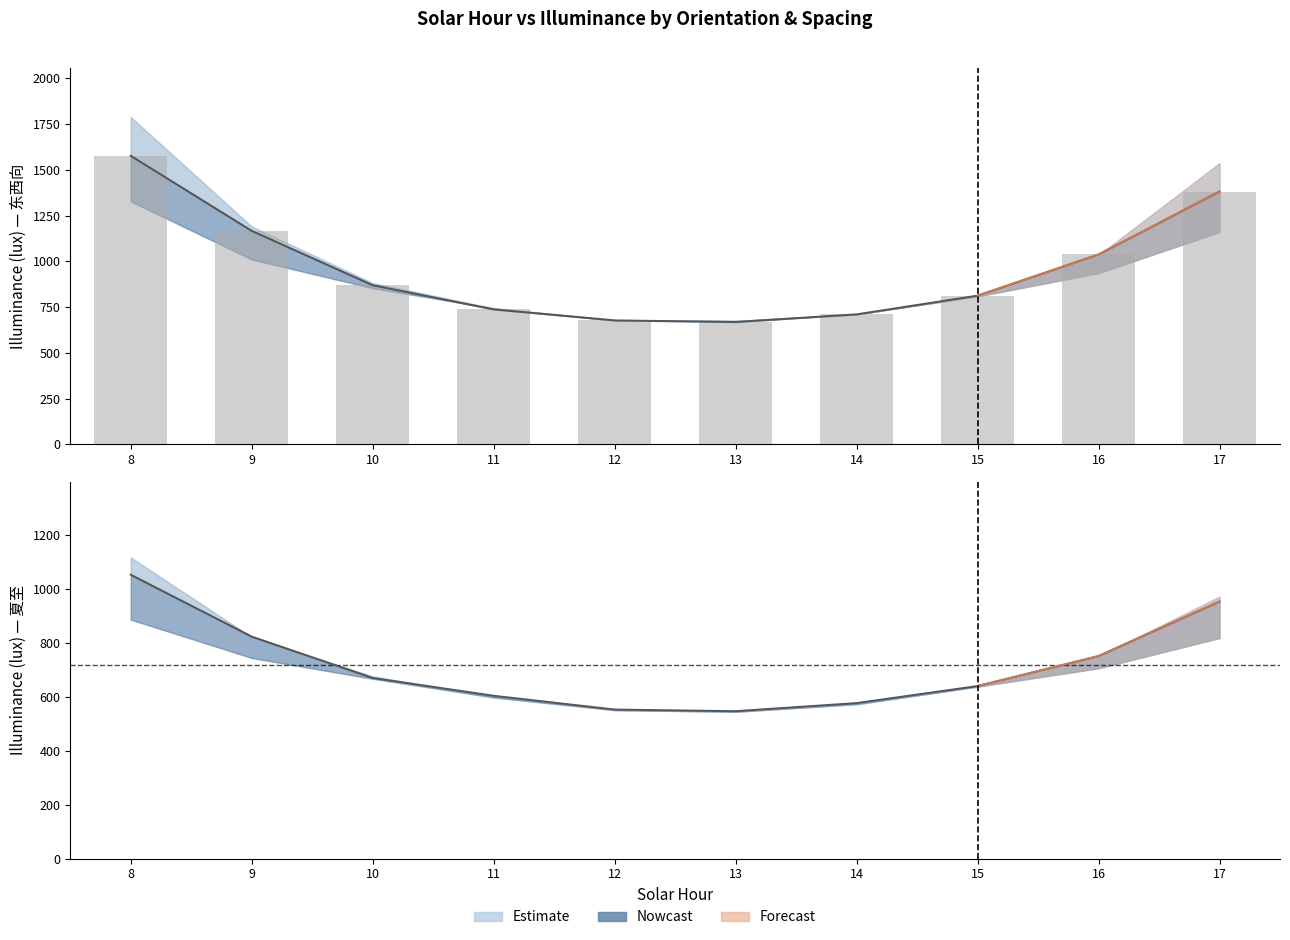

Between 8 and 9, which series saw the biggest shift?

5m 东西向